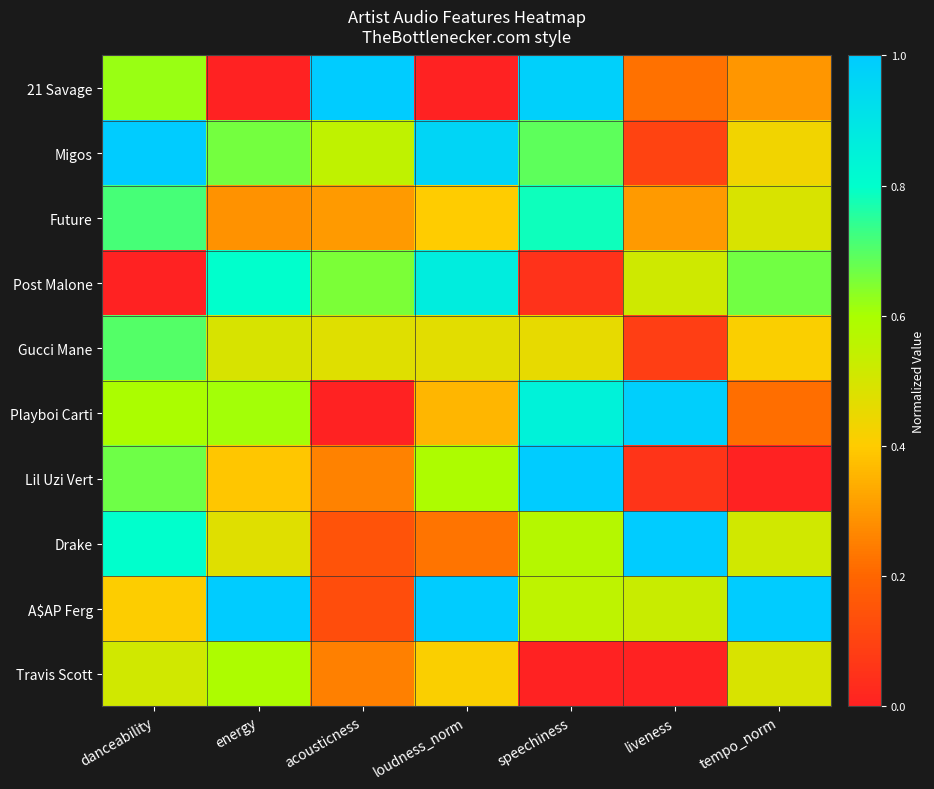

How many data points does each series have?

7